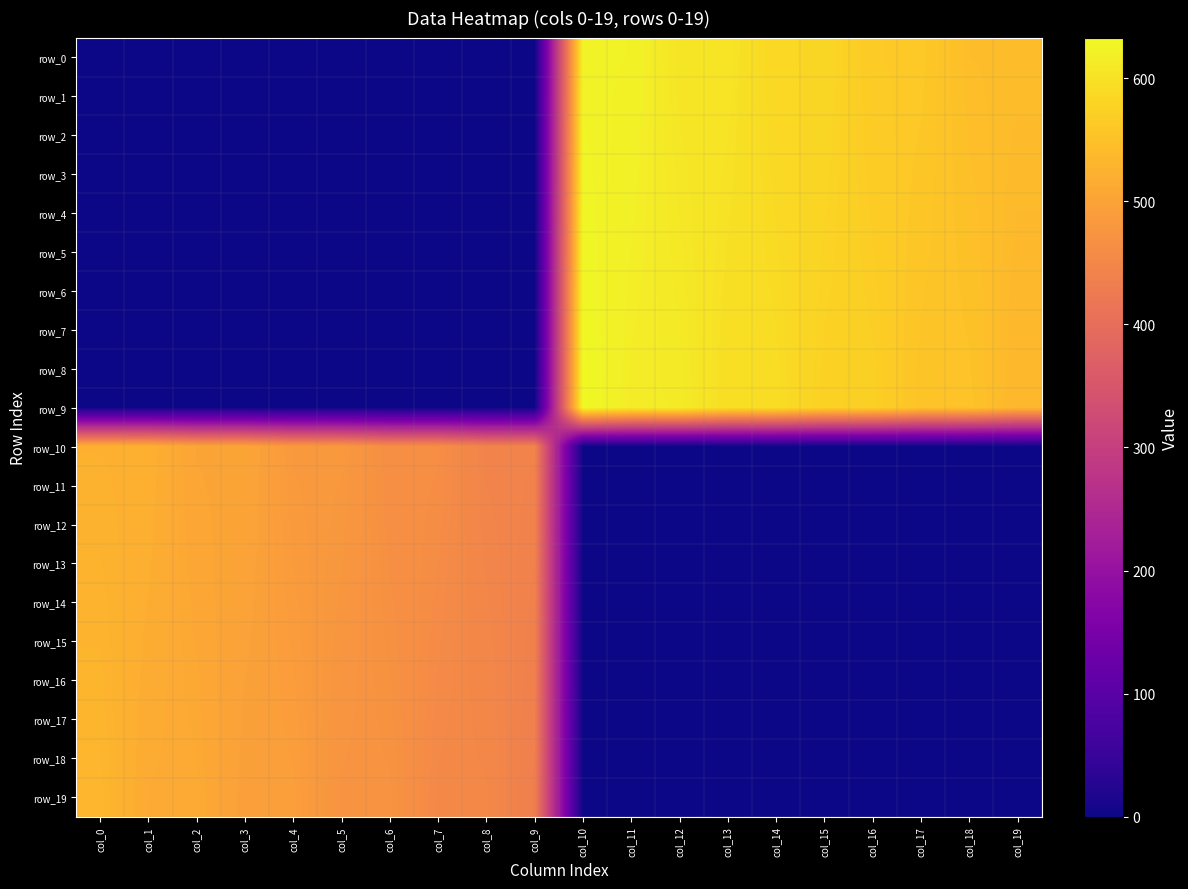

What is the greatest value displayed?

633.0